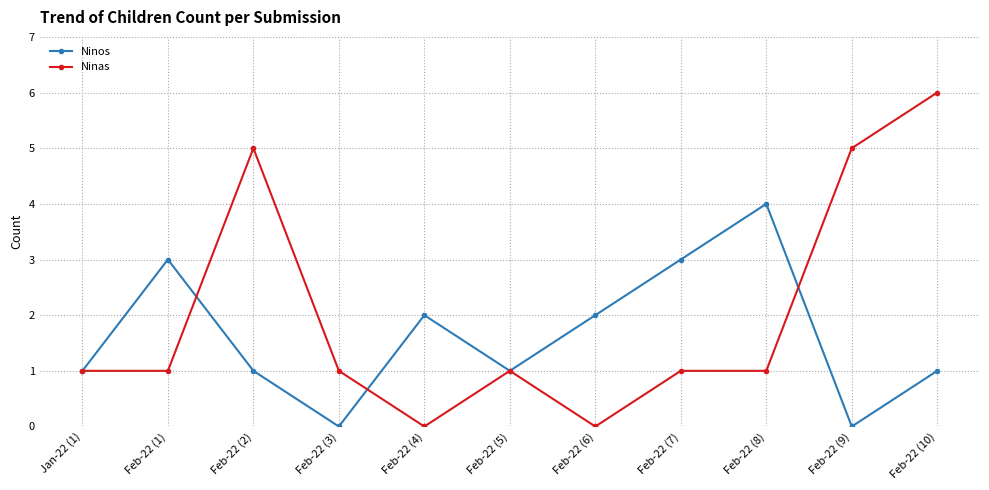

At which category is the sum across all series the highest?

Feb-22 (10)